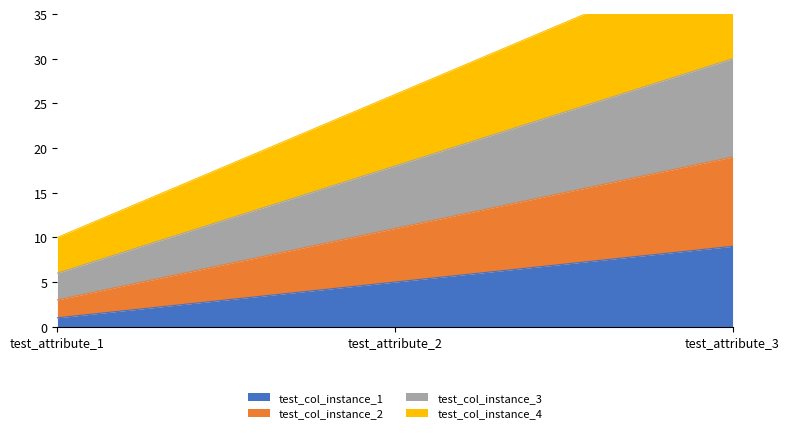

How many values in the test_col_instance_4 series exceed 26?

1